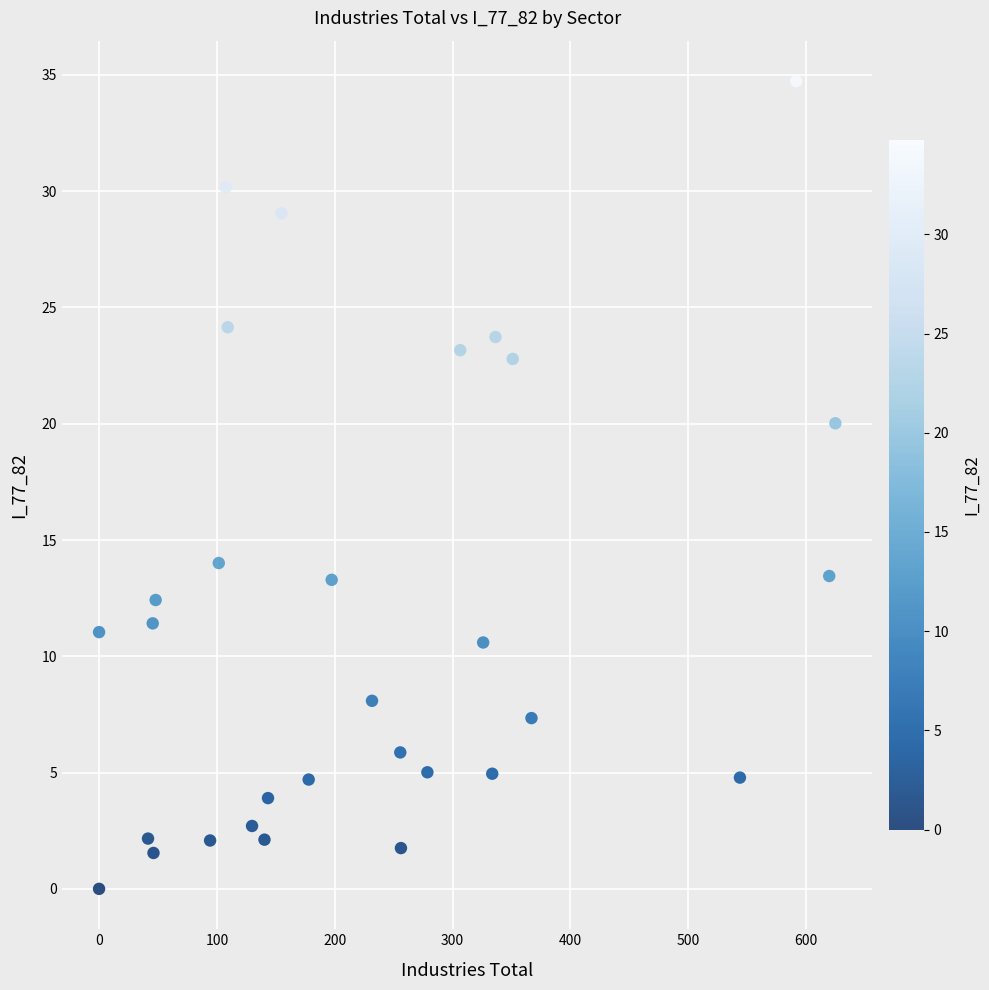

What is the range of Y values (max minus min)?

34.7